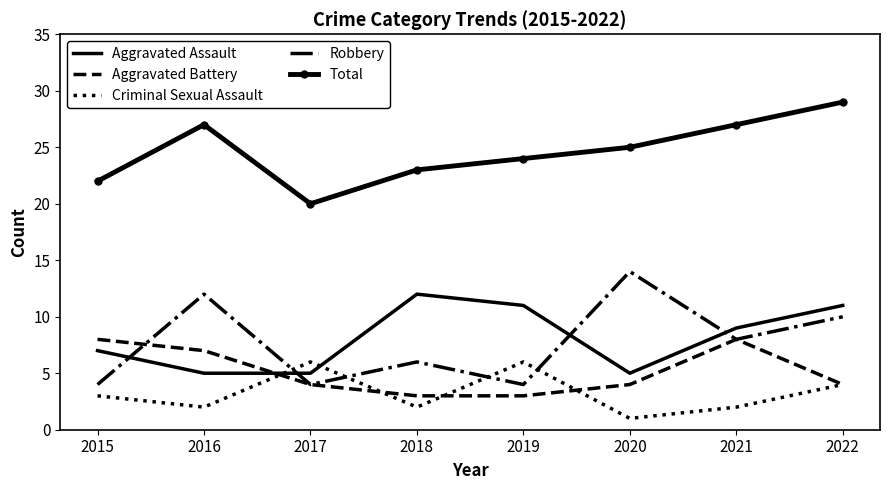

How many series are shown in this chart?

5